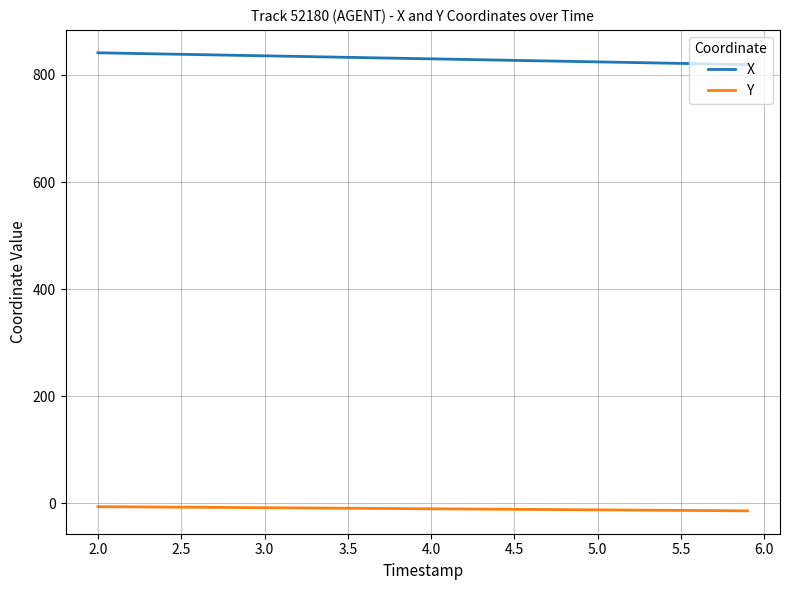

List the series in order of their peak value, highest first.

X, Y